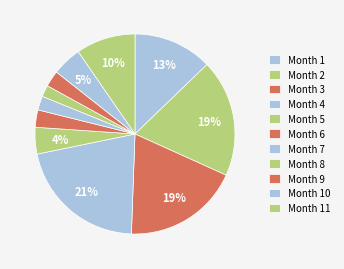

Count the number of slices in the pie.

11